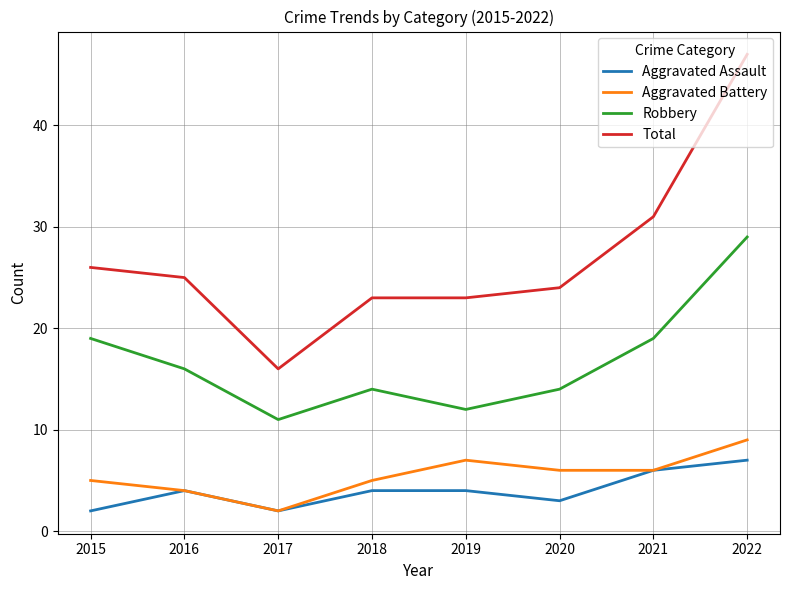

What is the average value of the Aggravated Assault series?

4